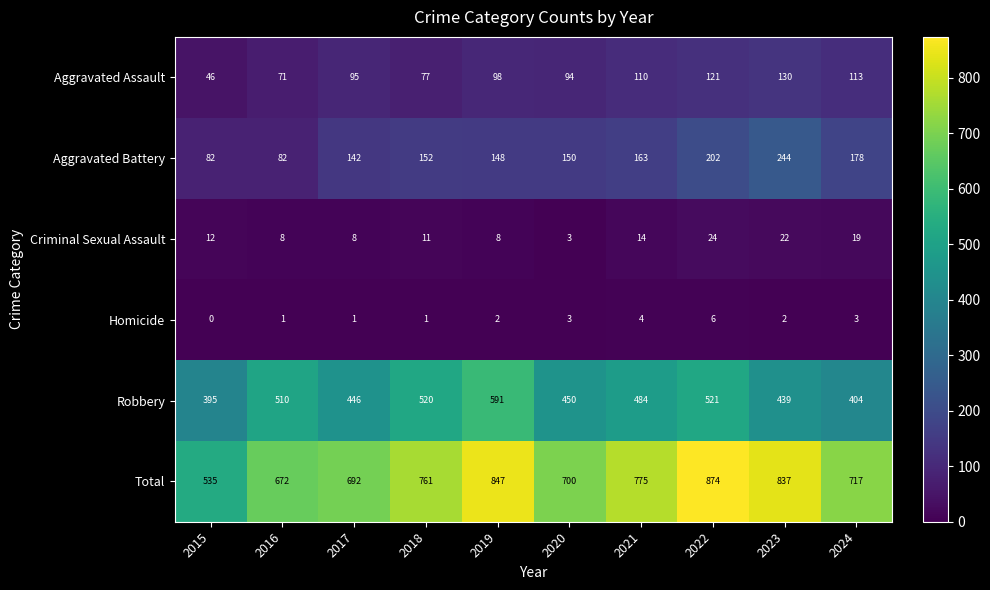

What is the approximate value of Aggravated Assault at 2023, to the nearest 10?

130